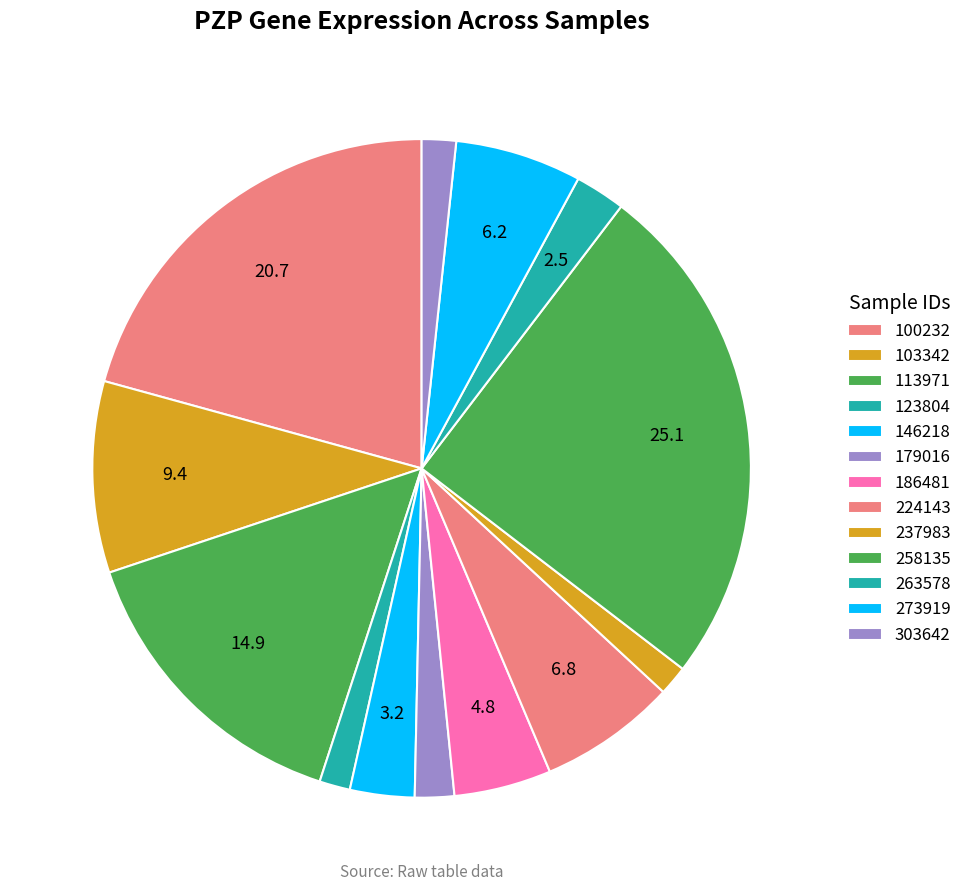

To the nearest percent, what is the average slice percentage?

8%